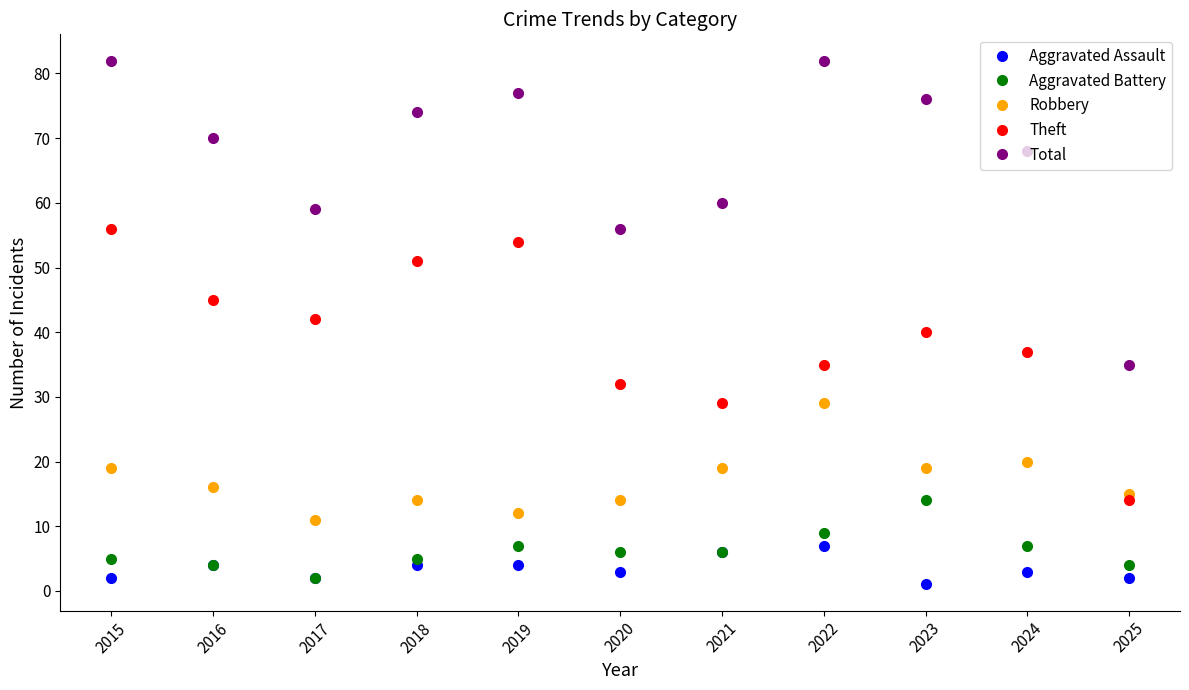

Reading left to right, transcribe all the data shown in this chart.

Aggravated Assault: 2015=2	2016=4	2017=2	2018=4	2019=4	2020=3	2021=6	2022=7	2023=1	2024=3	2025=2
Aggravated Battery: 2015=5	2016=4	2017=2	2018=5	2019=7	2020=6	2021=6	2022=9	2023=14	2024=7	2025=4
Robbery: 2015=19	2016=16	2017=11	2018=14	2019=12	2020=14	2021=19	2022=29	2023=19	2024=20	2025=15
Theft: 2015=56	2016=45	2017=42	2018=51	2019=54	2020=32	2021=29	2022=35	2023=40	2024=37	2025=14
Total: 2015=82	2016=70	2017=59	2018=74	2019=77	2020=56	2021=60	2022=82	2023=76	2024=68	2025=35